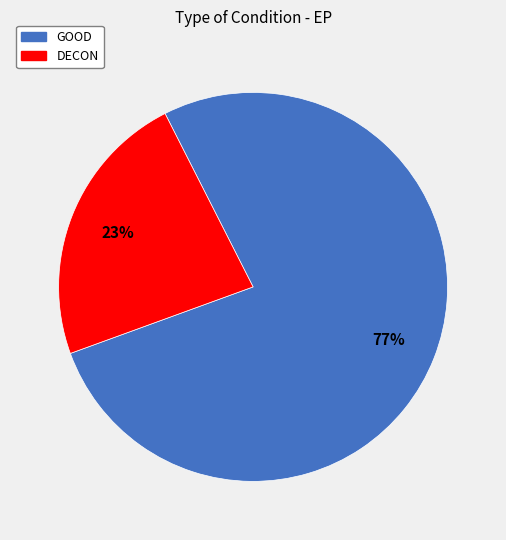

Count the number of slices in the pie.

2